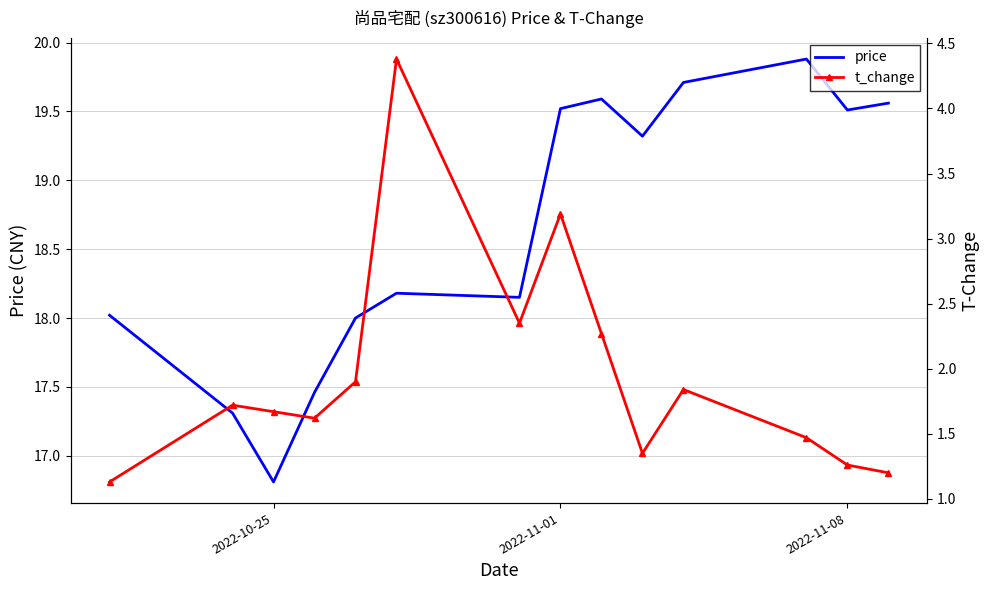

True or false: t_change and price intersect in this chart.

False